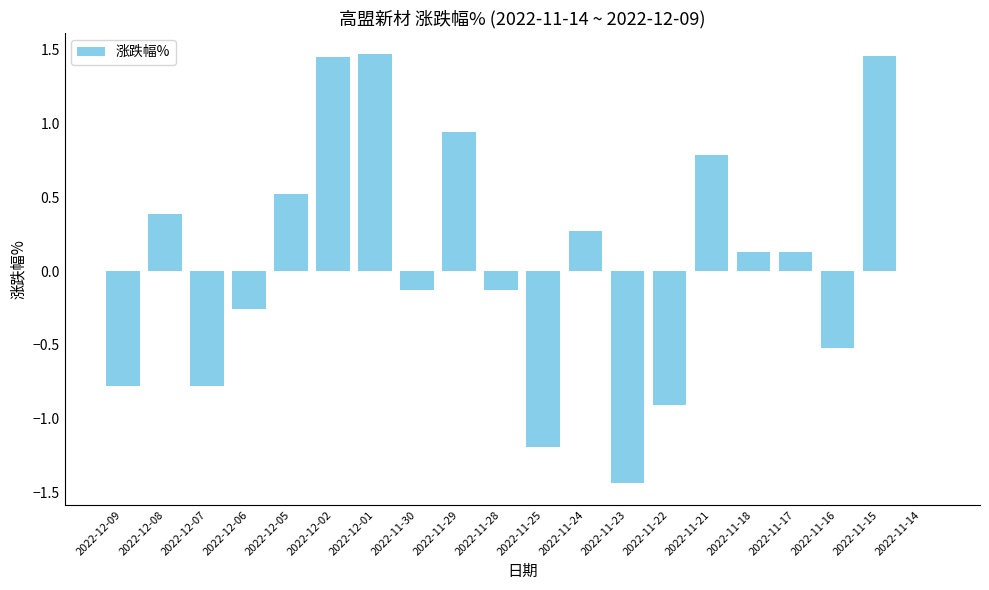

True or false: the data shows -0.2 at 2022-11-22.

False